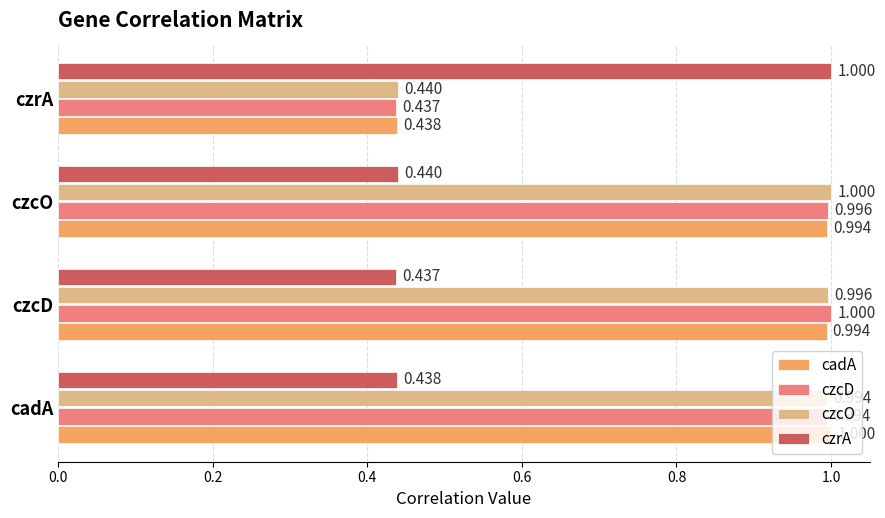

What is the average value of the czrA series?

0.6